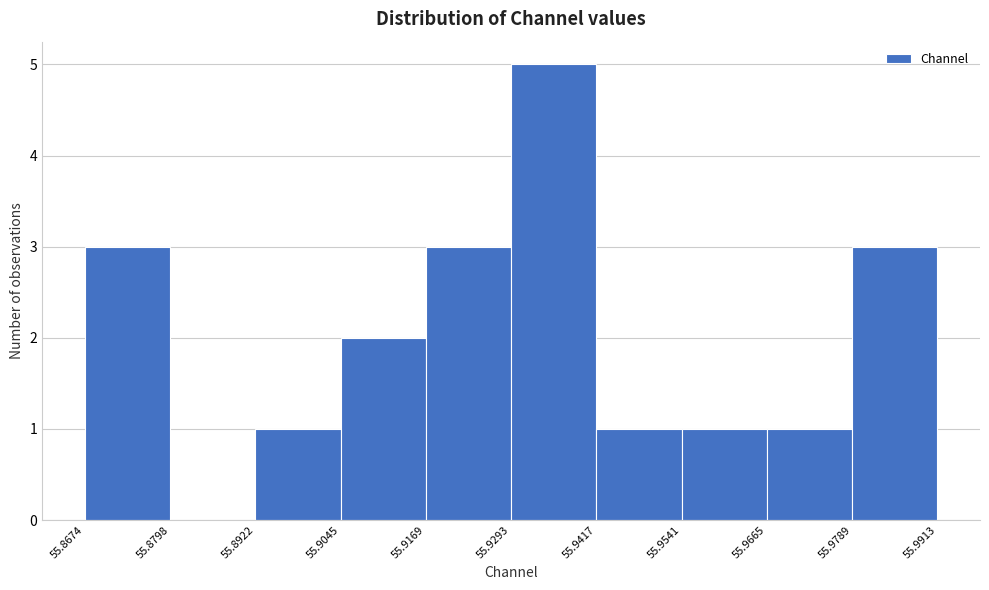

Over which range of the x-axis is the bar tallest?

55.9293 to 55.9417